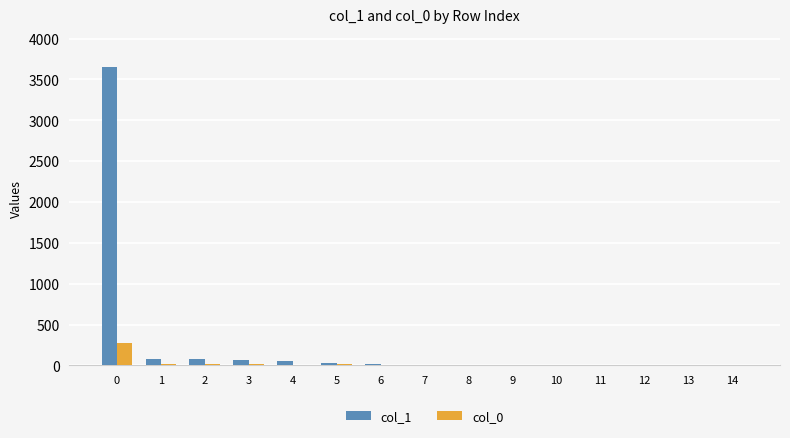

How many data points does each series have?

15